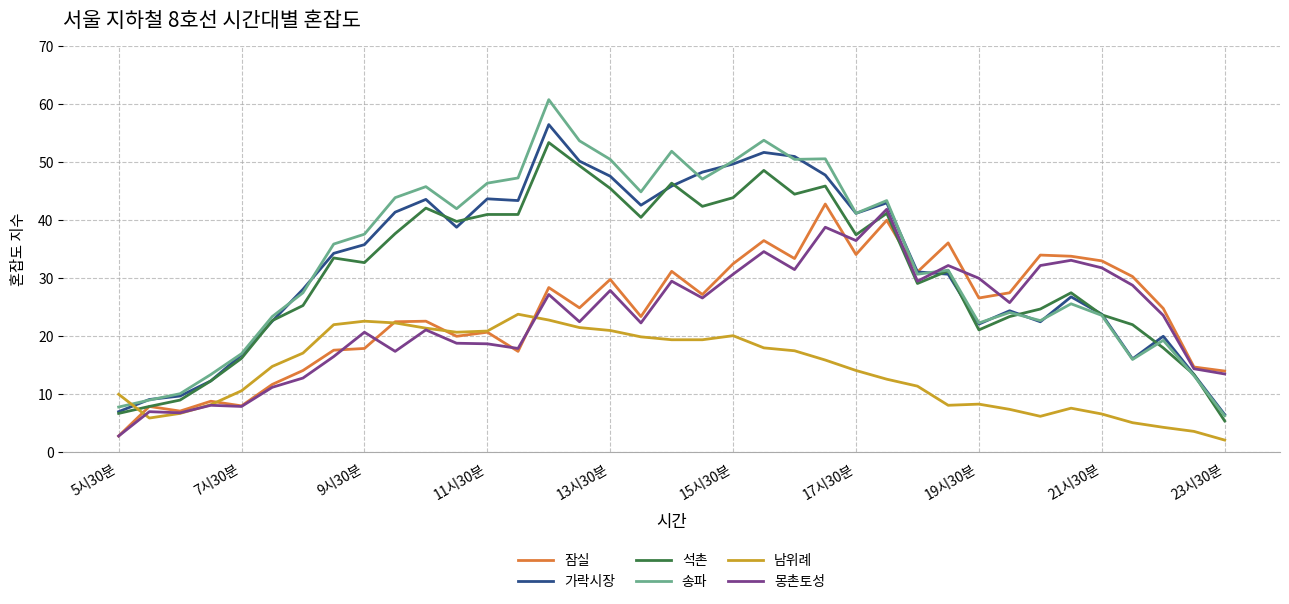

What is the maximum value for 송파?

60.7